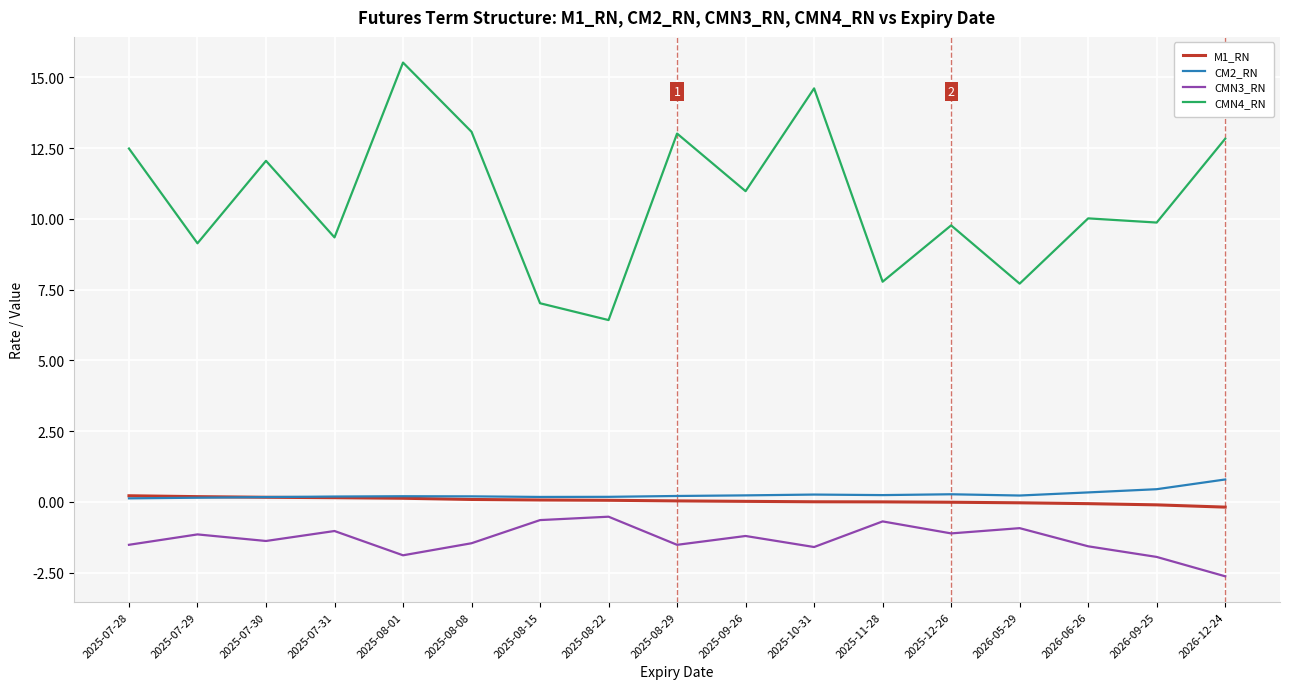

Which label corresponds to the smallest value in the chart?

2026-12-24